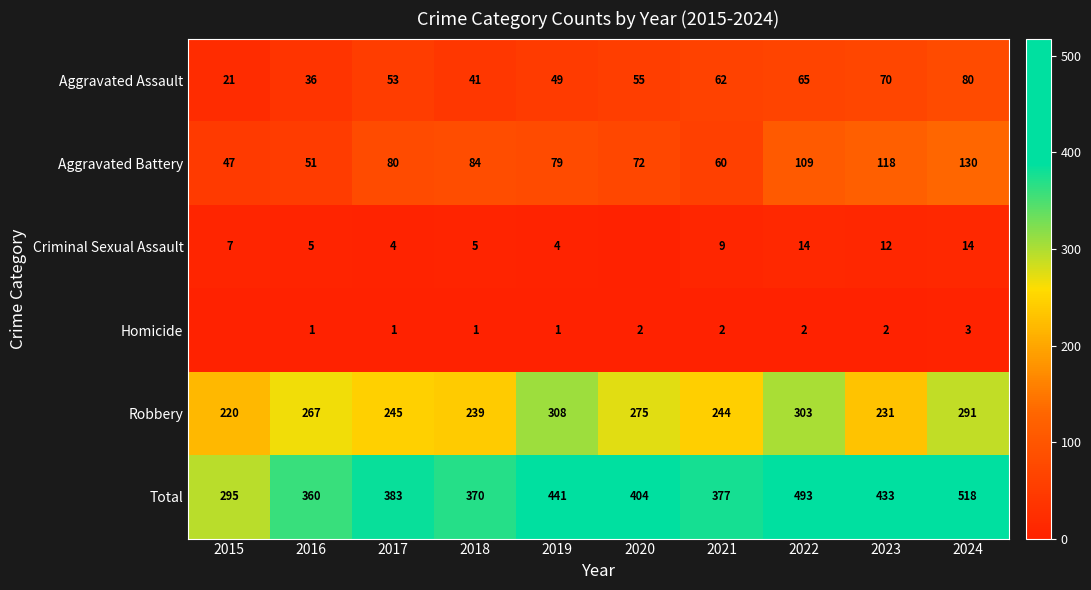

What value does the Total series have at 2015?

295